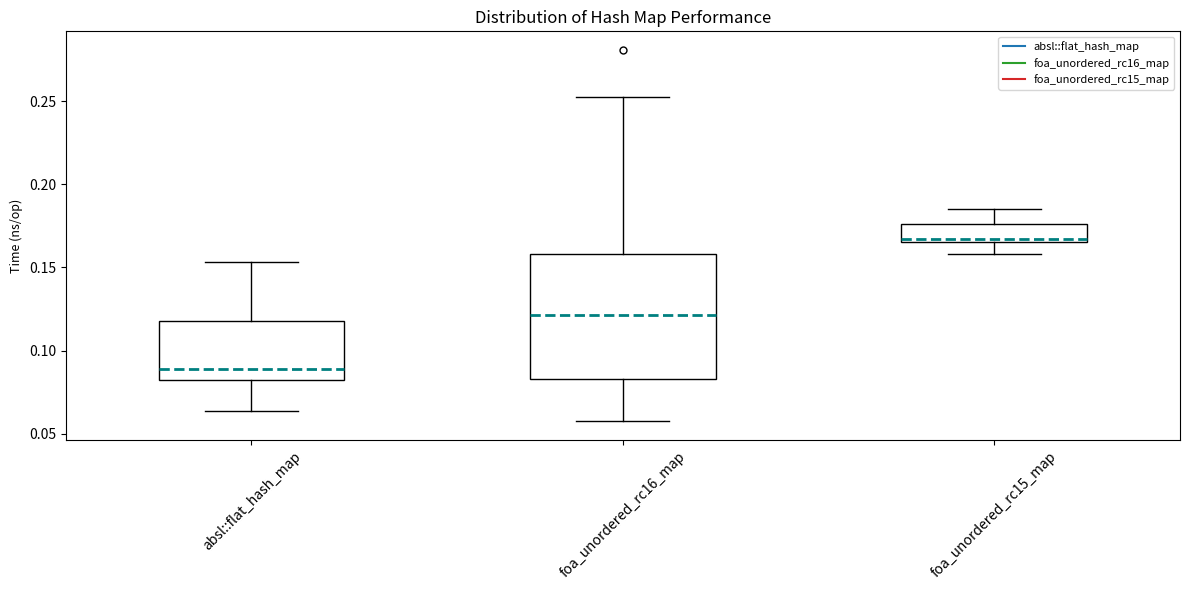

Where does the median line of the box for absl::flat_hash_map sit on the y-axis? The values are not printed on the chart, so give them approximately, as read against the axis.

0.090